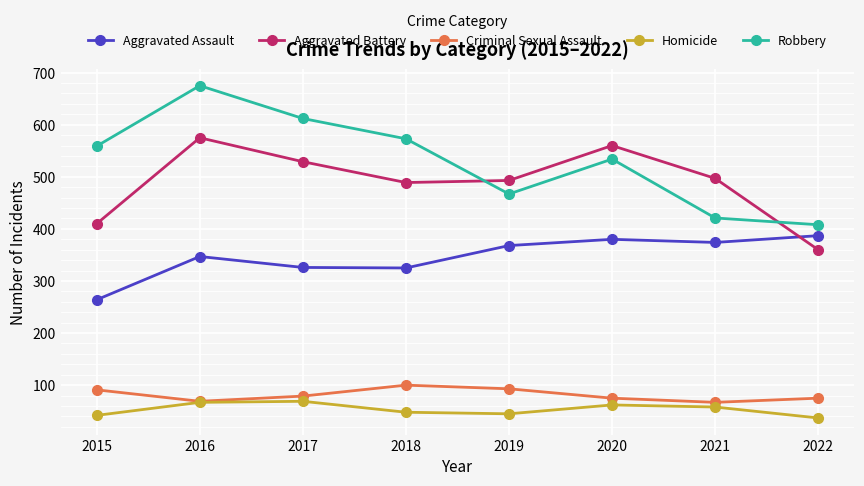

What is the spread (max minus min) of values at 2017?

543